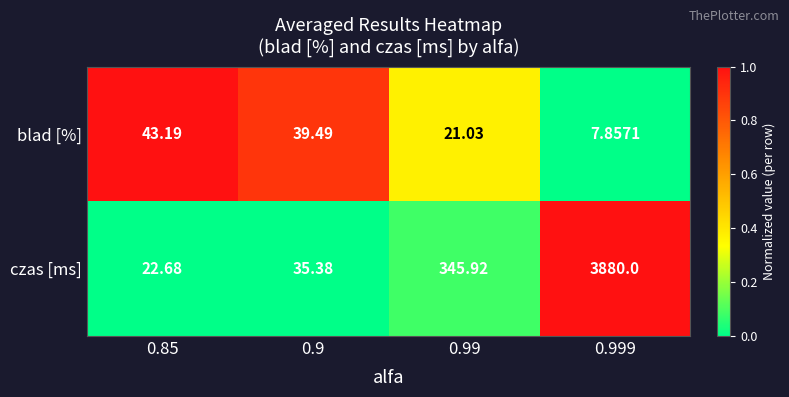

Which series has the widest spread of values?

czas [ms]